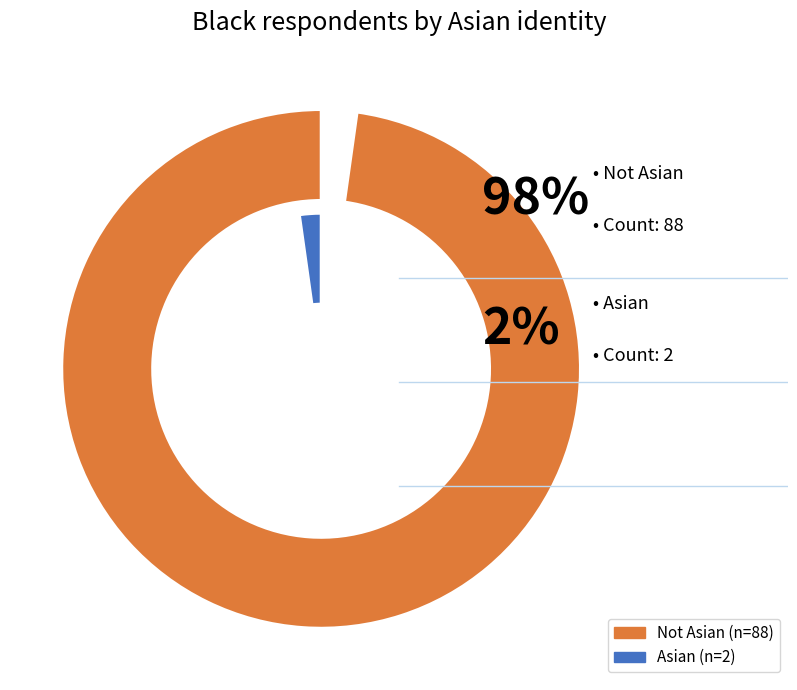

Do Asian and Not Asian together represent more than half of the pie?

Yes